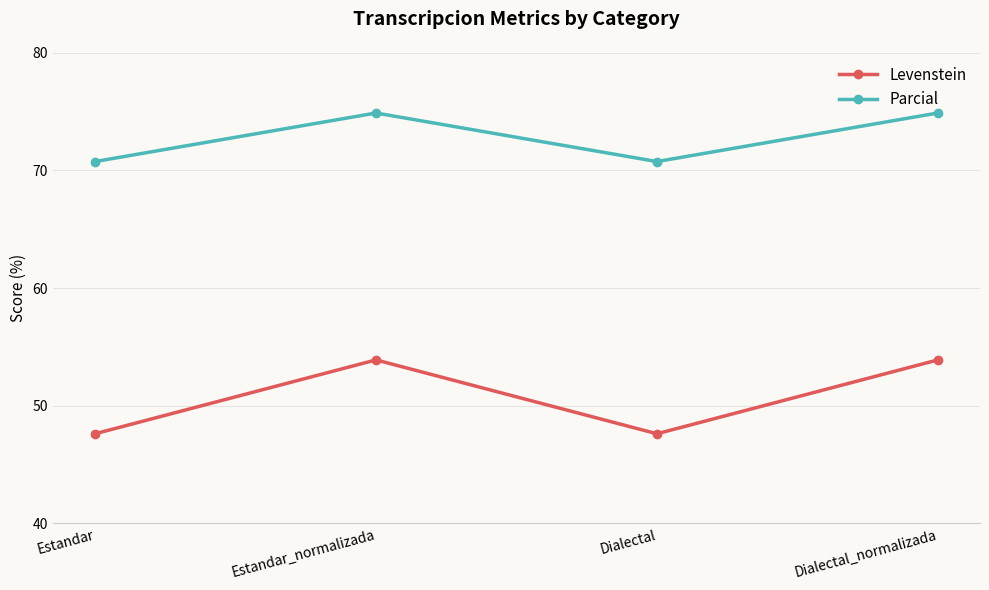

Is this an area chart (filled region under the line)?

No